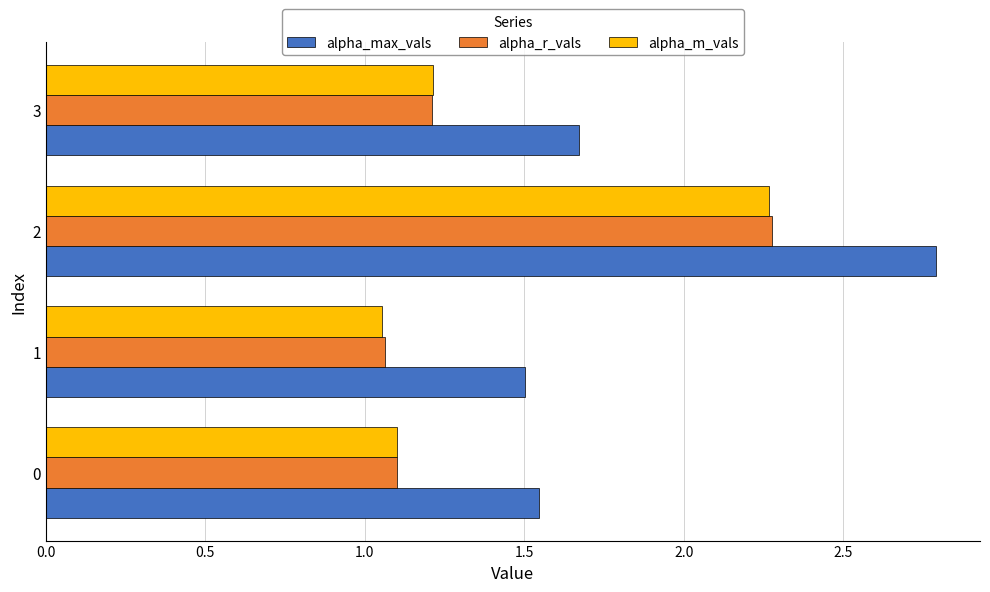

What is the difference between the maximum and minimum values in the alpha_m_vals series?

1.2